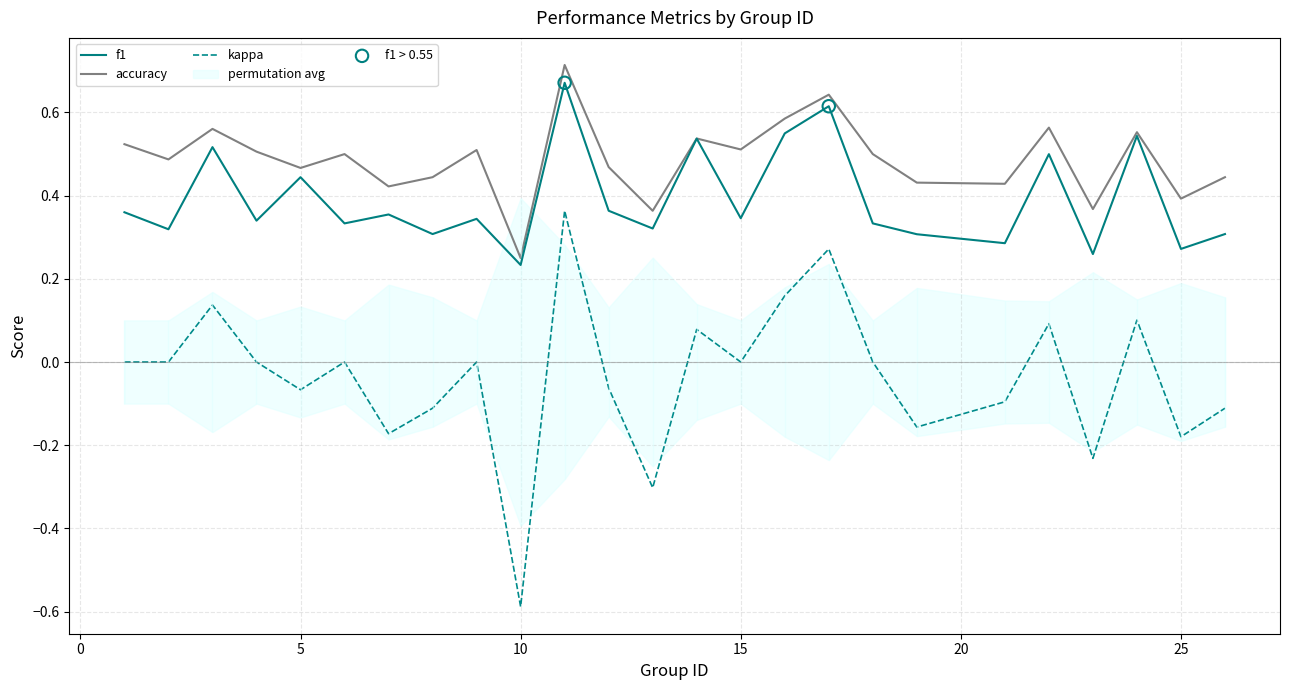

Which series has the widest spread of Y values?

kappa